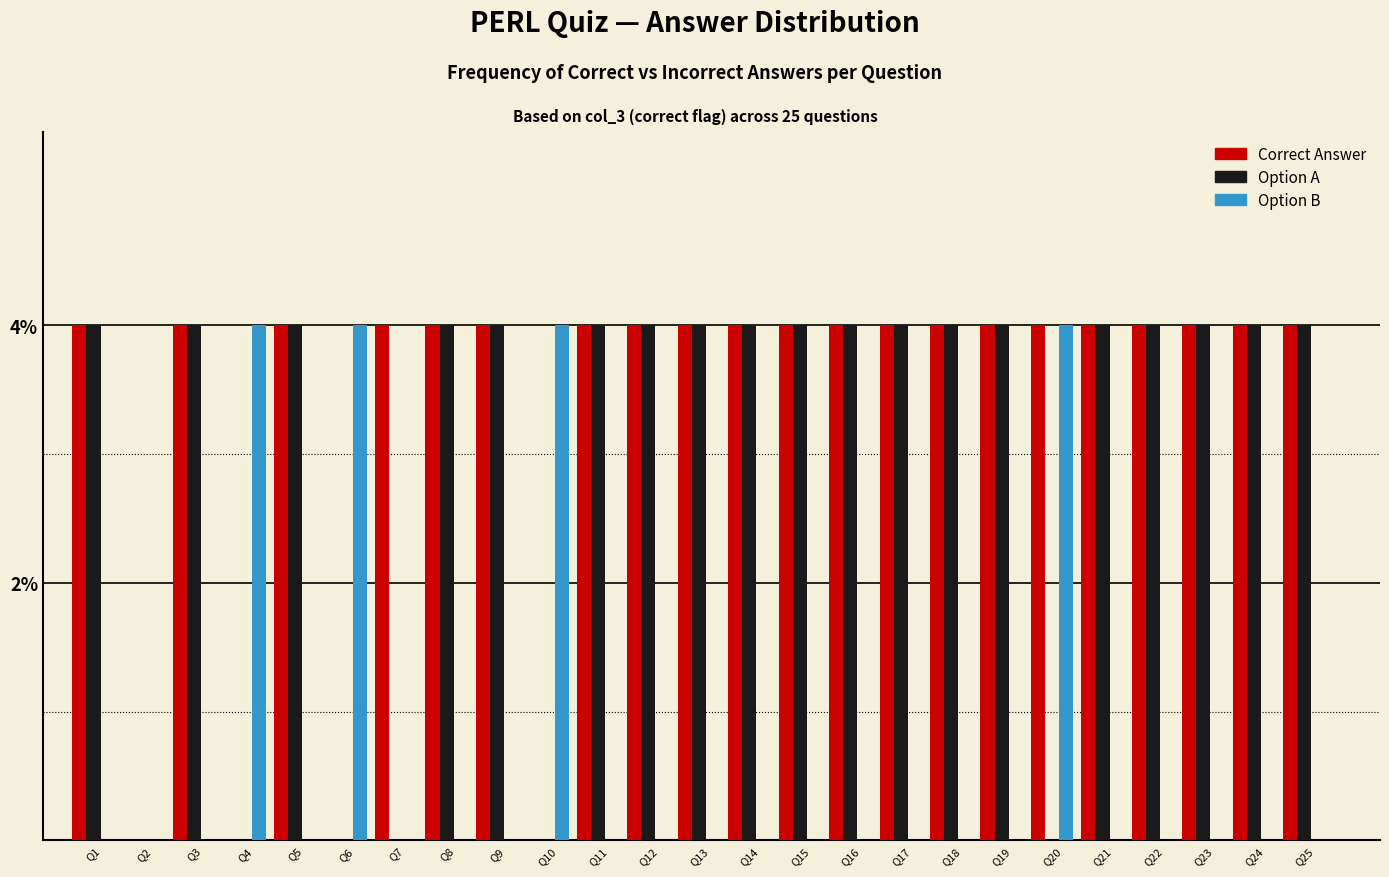

What is the maximum value shown in the chart?

4